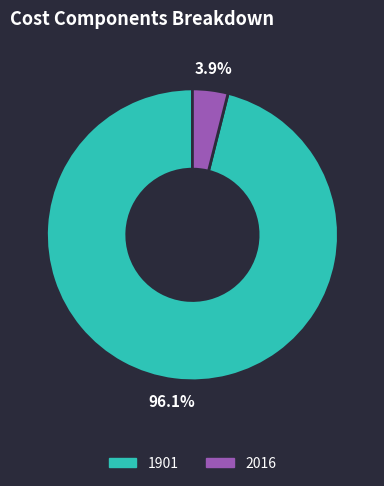

What is the majority slice?

1901